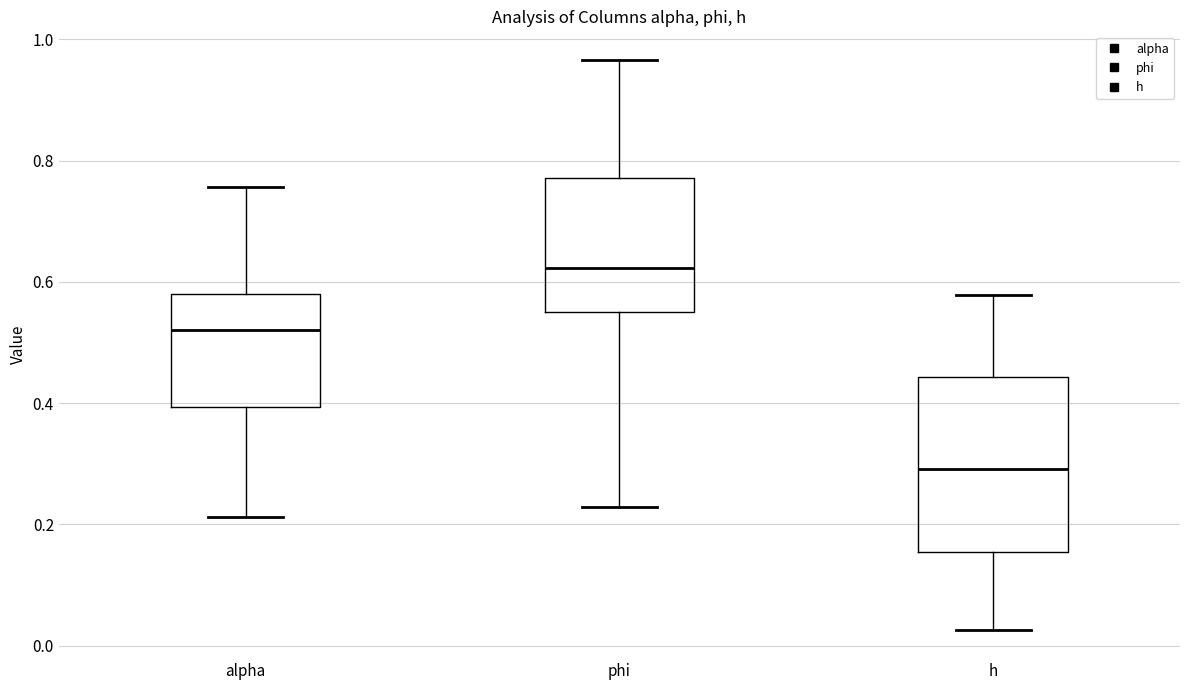

Reading left to right, read every box against the y-axis: the position of its median line, the range the box covers, and the ends of its whiskers. The values are not printed on the chart, so give them approximately, as read against the axis.

alpha: median 0.52, box 0.40 to 0.58, whiskers 0.22 to 0.76
phi: median 0.62, box 0.56 to 0.78, whiskers 0.22 to 0.96
h: median 0.30, box 0.16 to 0.44, whiskers 0.02 to 0.58